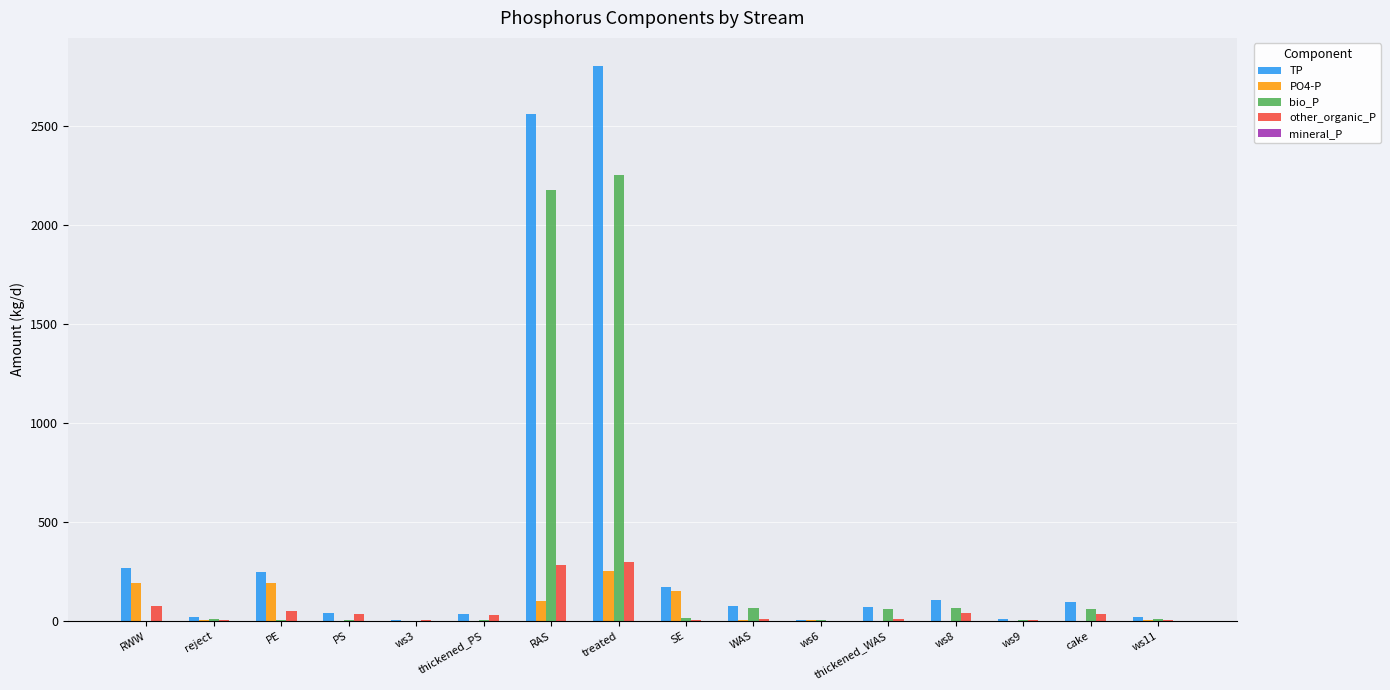

What is the average value of the bio_P series?

296.0